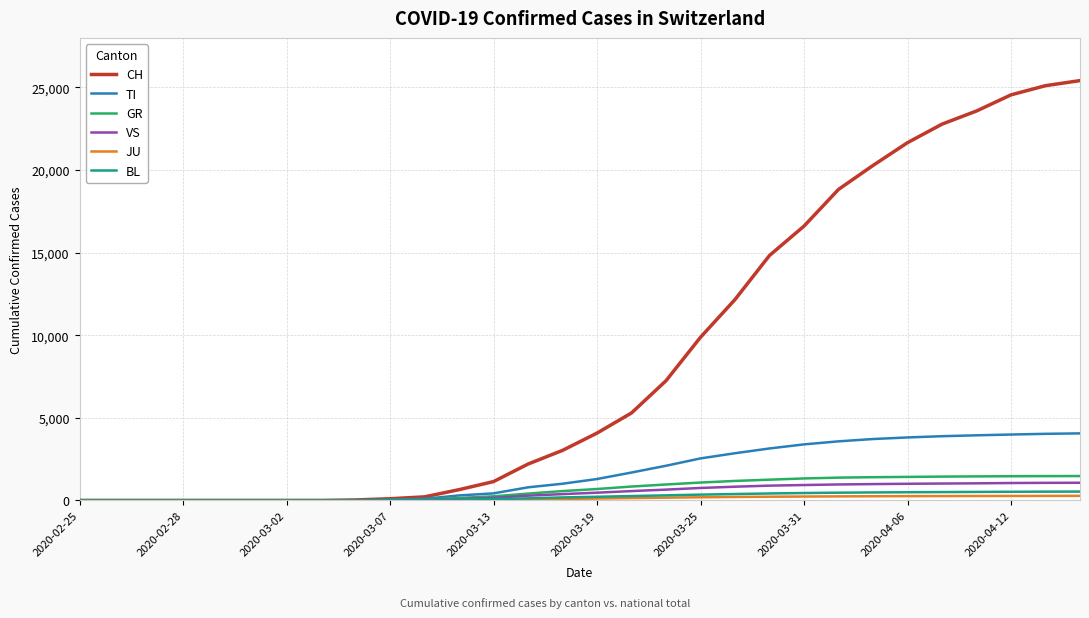

Which series has the largest total across all categories?

CH